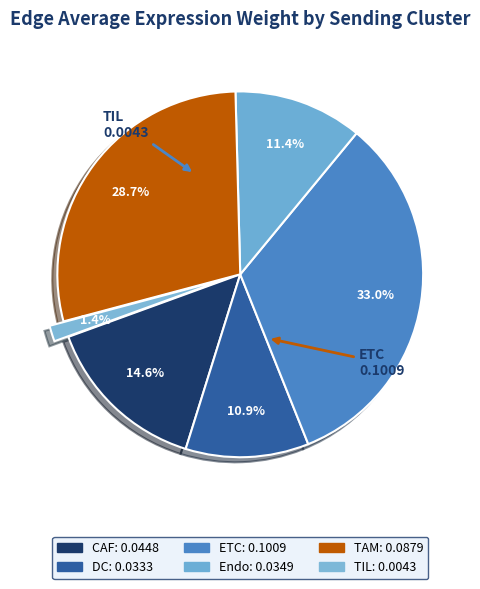

To the nearest percent, what is the average slice percentage?

17%